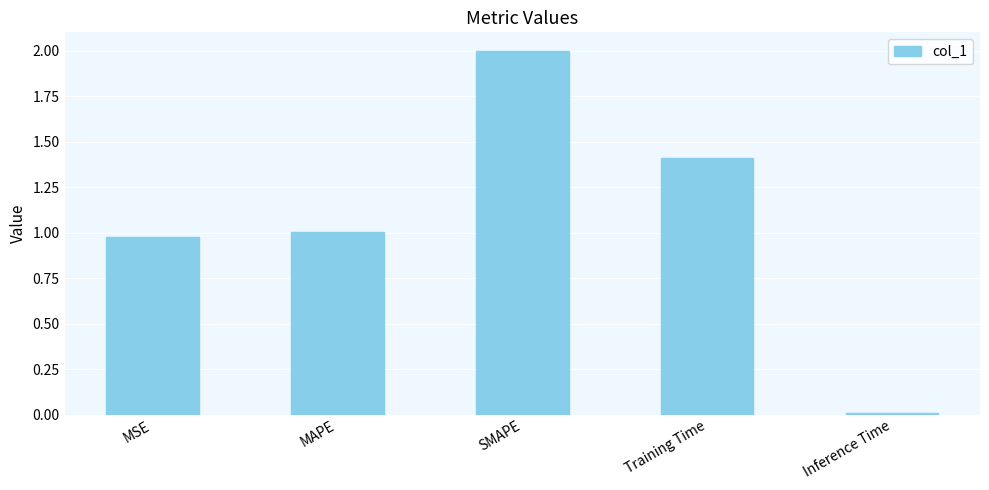

Rank the categories by value from highest to lowest.

SMAPE, Training Time, MAPE, MSE, Inference Time